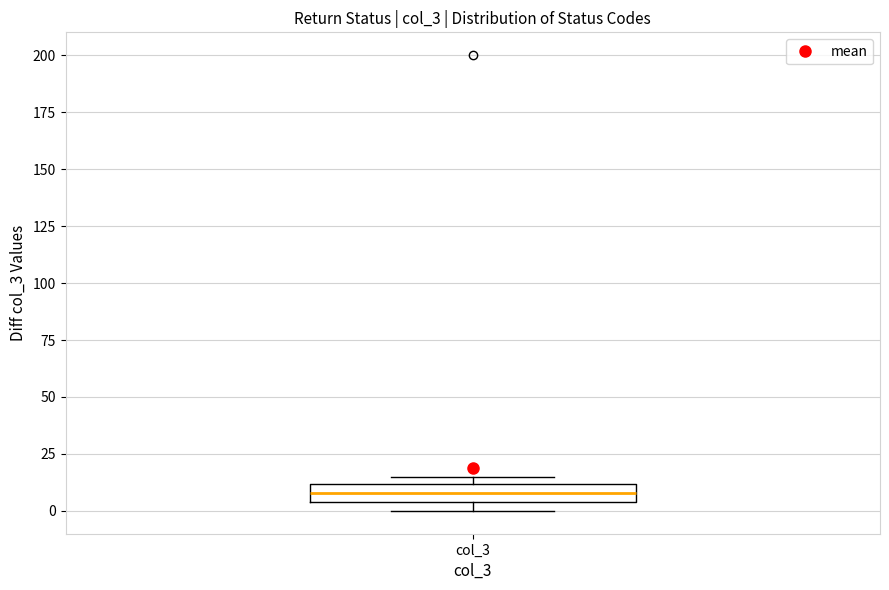

Where is the upper edge of the box for col_3 on the y-axis? The values are not printed on the chart, so give them approximately, as read against the axis.

10